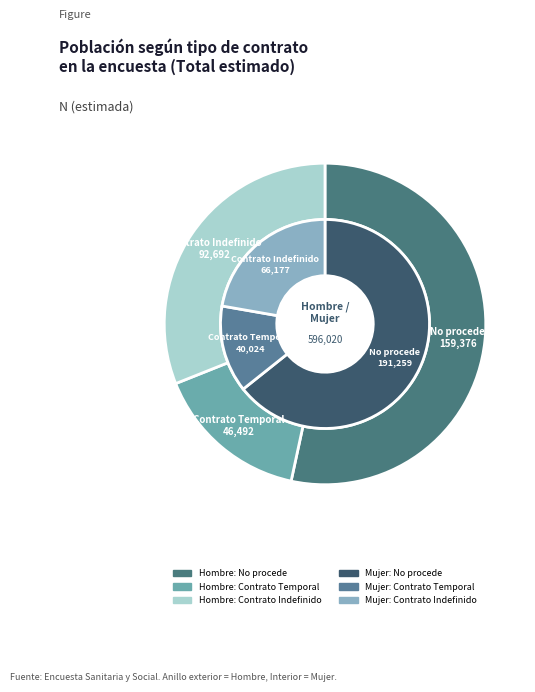

What percentage is the Contrato Indefinido slice, to the nearest percent?

31%